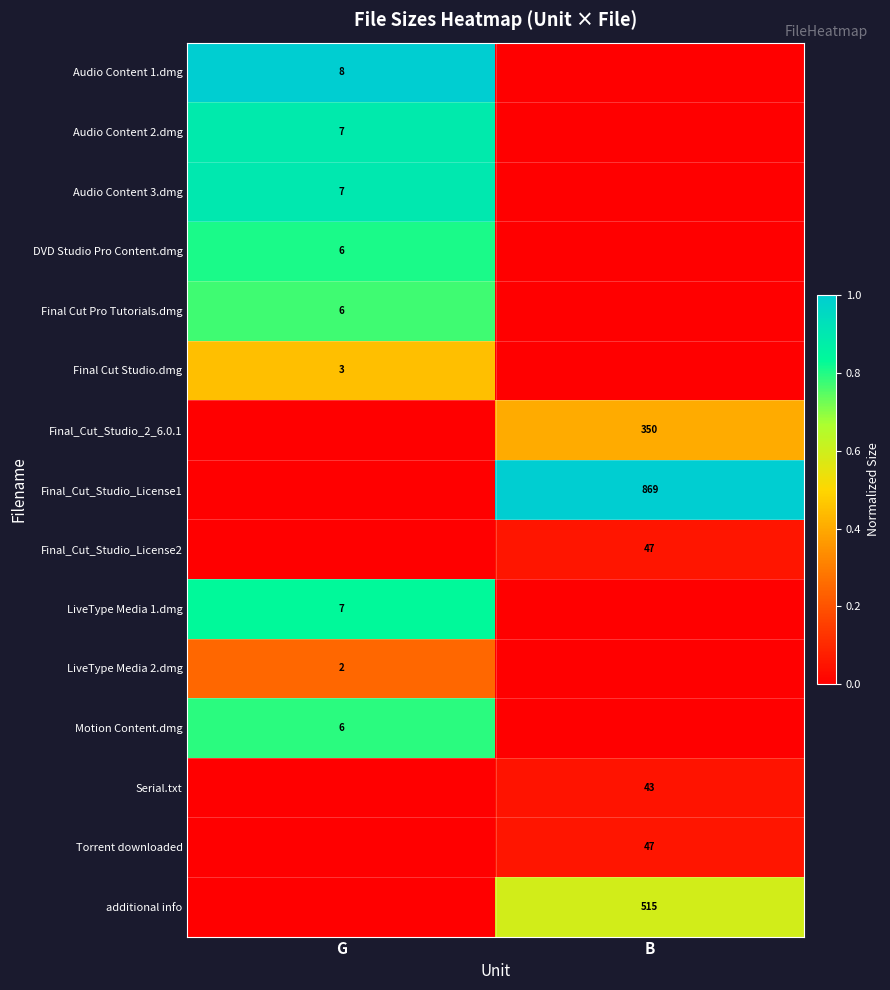

The Audio Content 2.dmg series shows 3 at G. True or false?

False